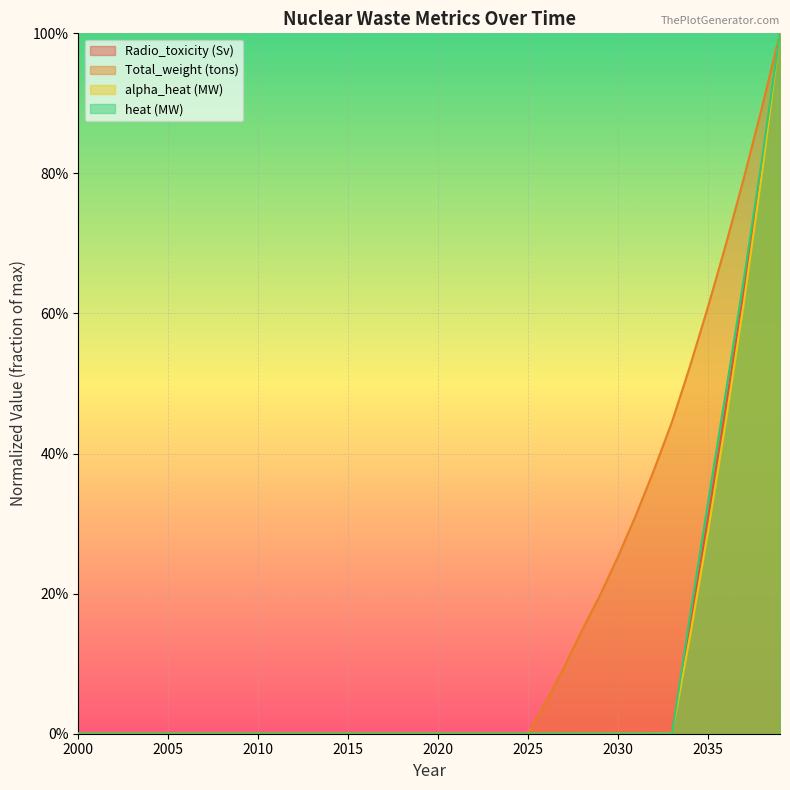

What is the greatest value displayed?

1.0